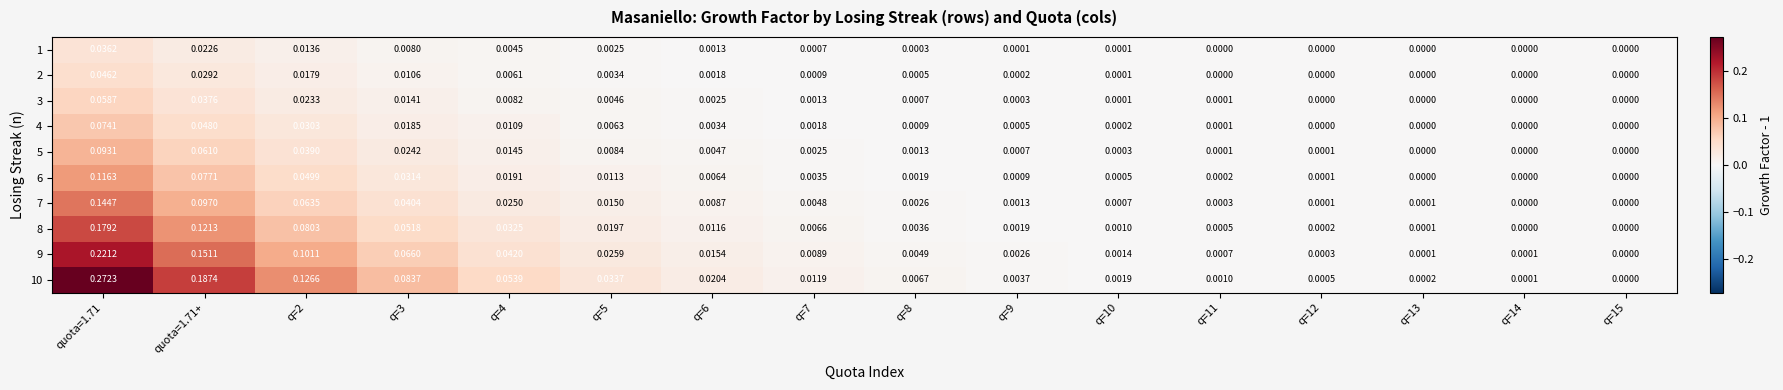

Is the value of 3 at quota=1.71+ greater than the value of 10 at q=11?

Yes